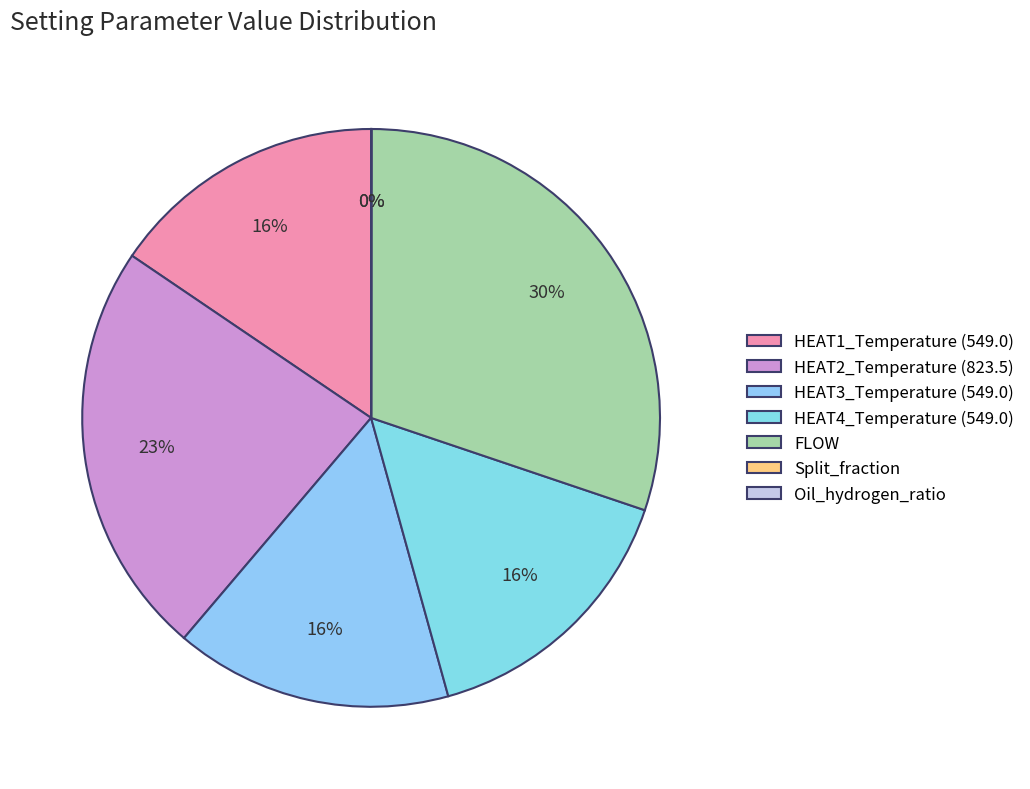

What percentage is the FLOW slice, to the nearest percent?

30%